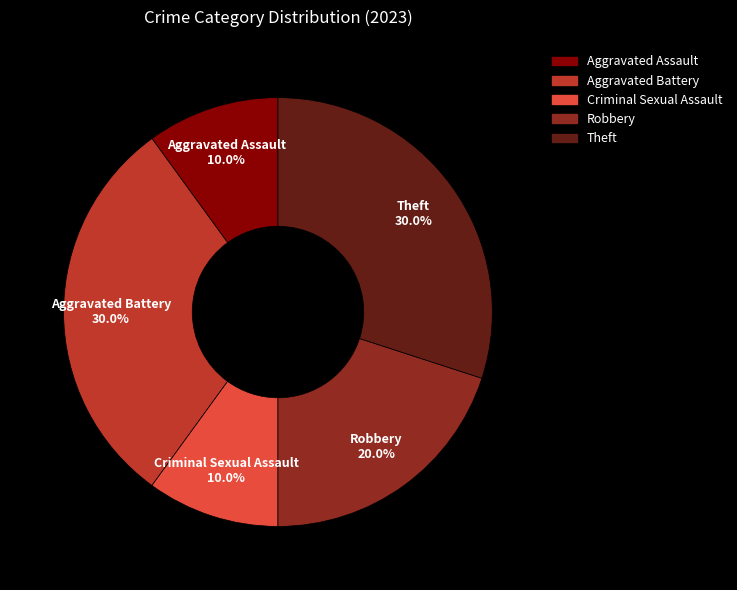

To the nearest percent, what portion does Criminal Sexual Assault represent?

10%